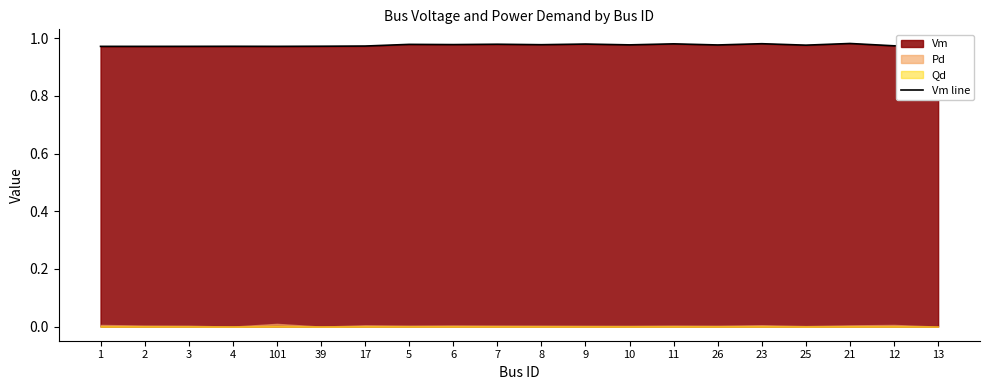

What is the label of the 8th point from the right?

10